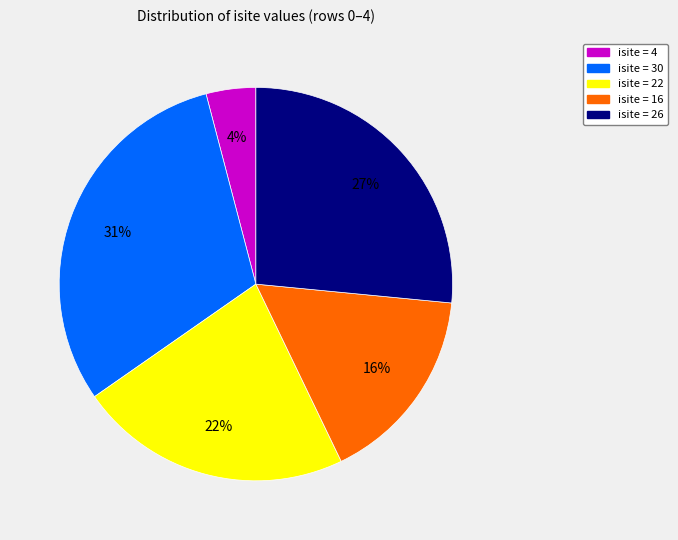

Do isite = 30 and isite = 4 together represent more than half of the pie?

No